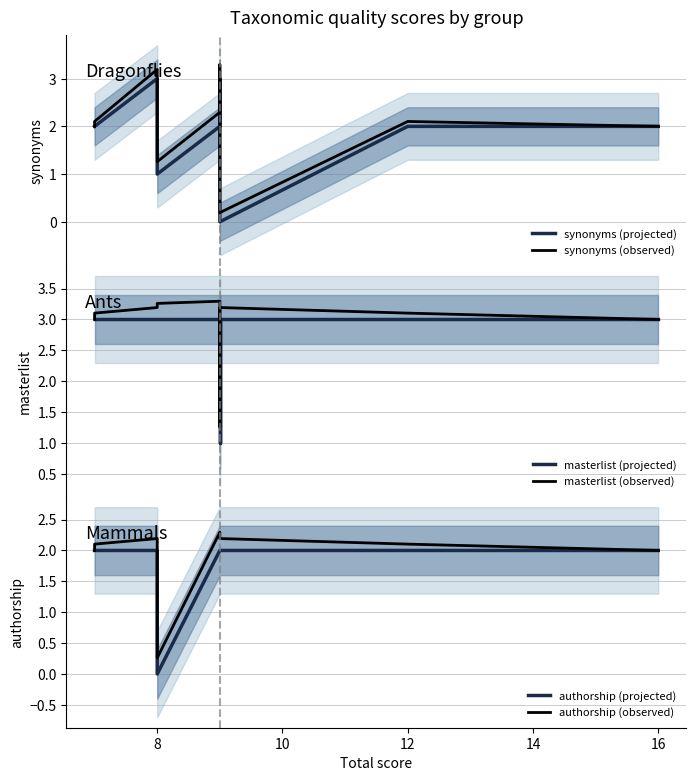

True or false: authorship (observed) and authorship (projected) cross at least once.

False